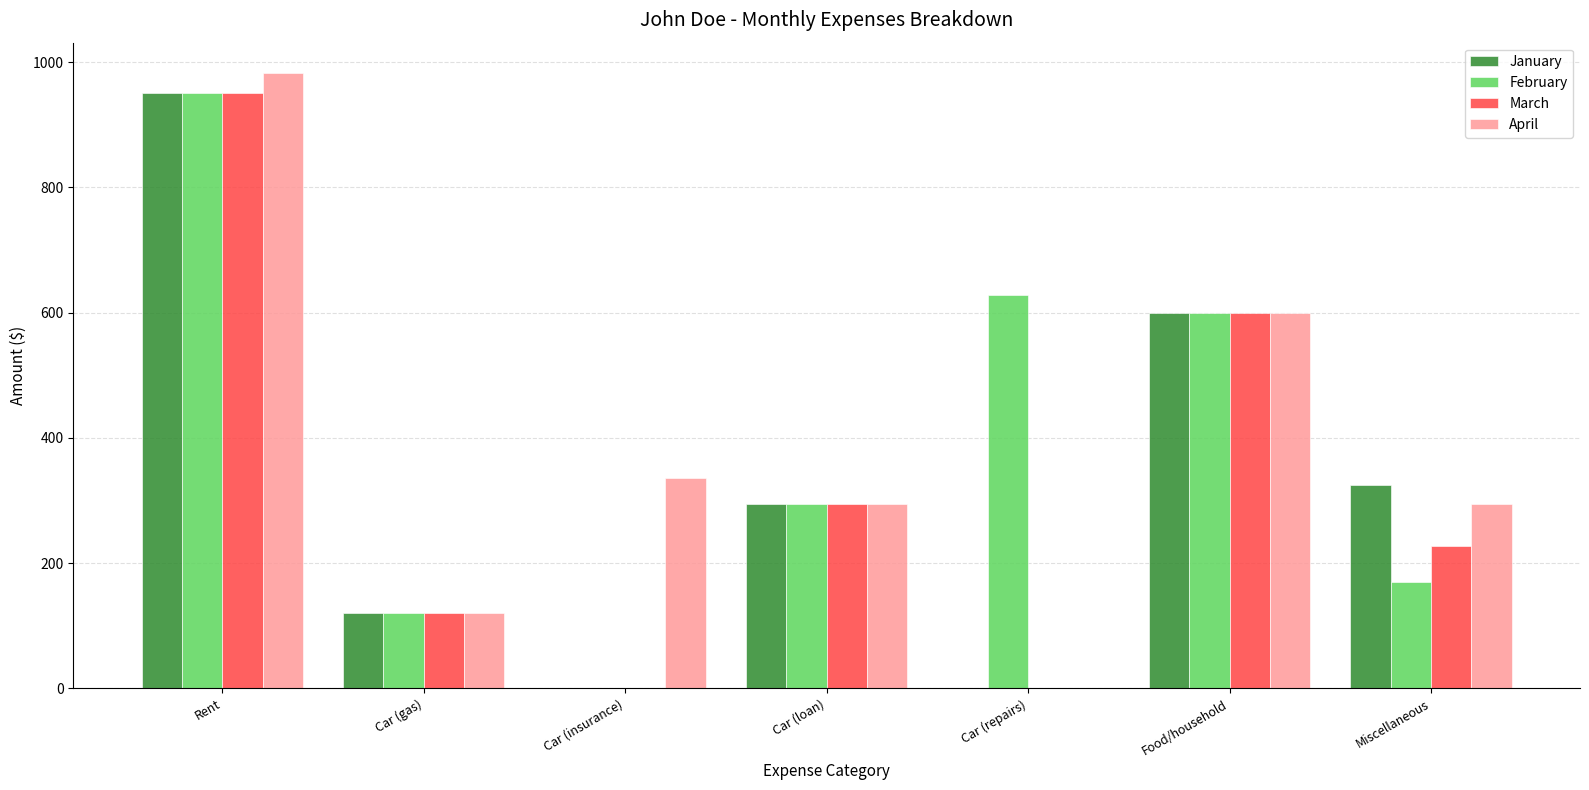

True or false: April has a value of 982 at Rent.

True